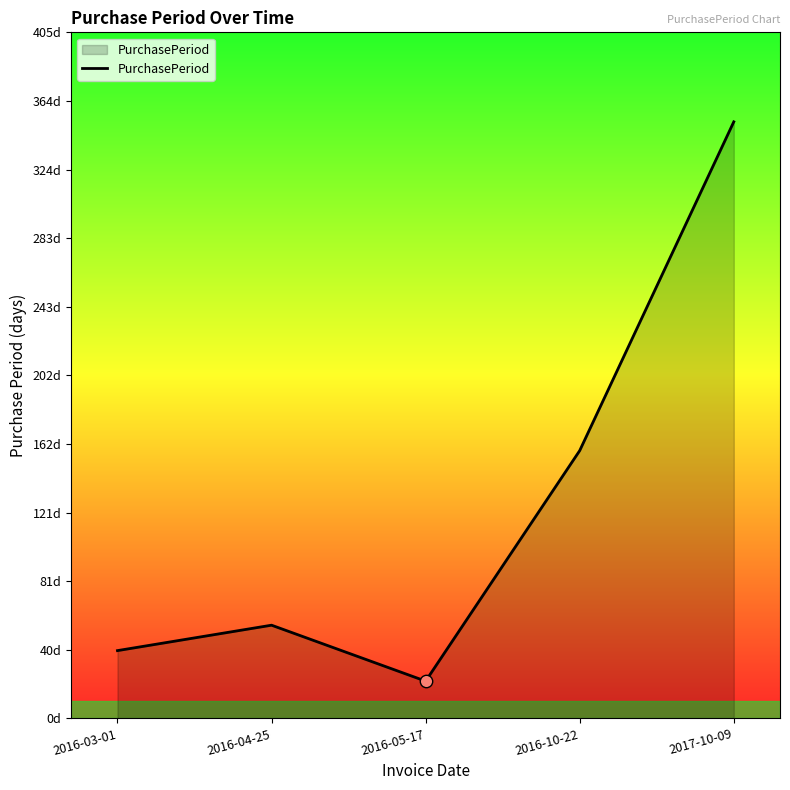

What is the change in value from 2016-04-25 to 2016-10-22?

+103